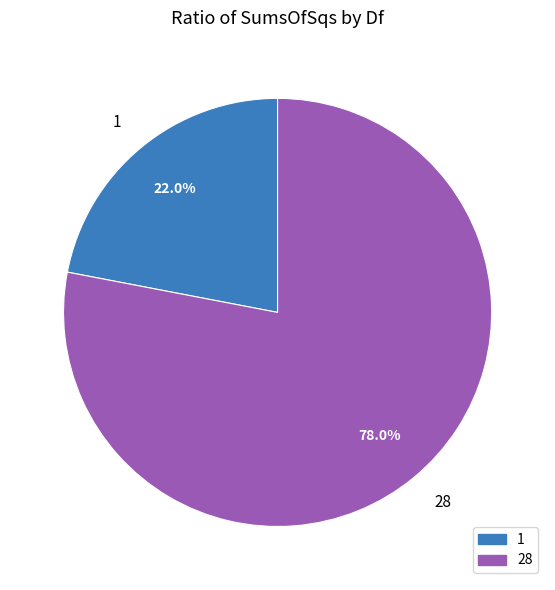

To the nearest percent, what portion does 1 represent?

22%